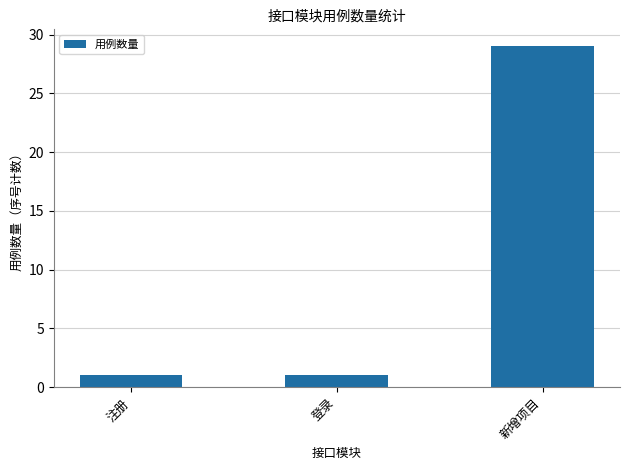

True or false: the data shows 29 at 新增项目.

True